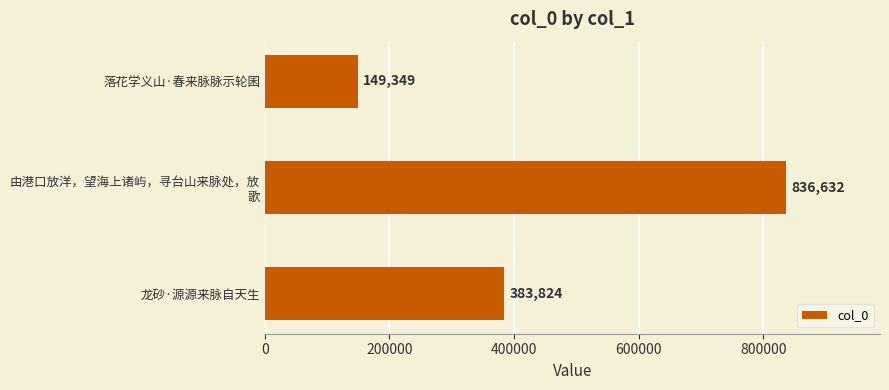

The chart shows a value of 149349 at 落花学义山·春来脉脉示轮囷. True or false?

True